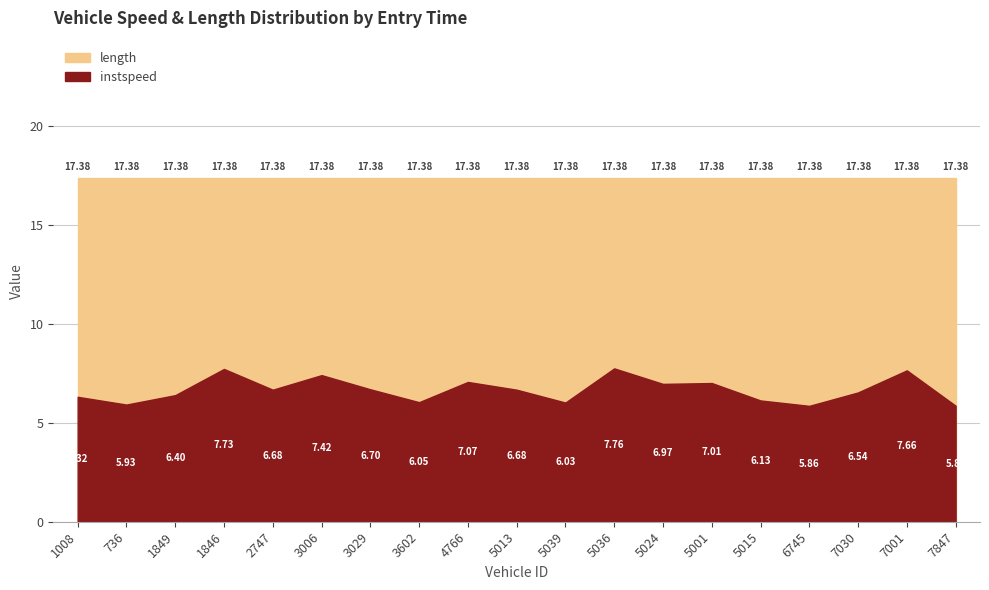

Which has a higher value, 3006 or 4766?

4766